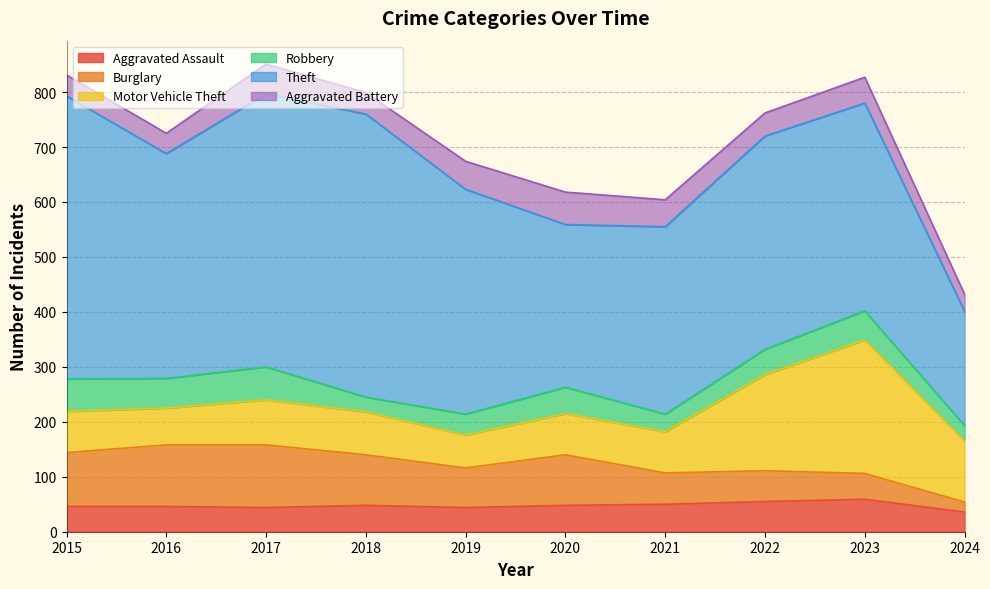

Between 2023 and 2019, which is larger?

2023